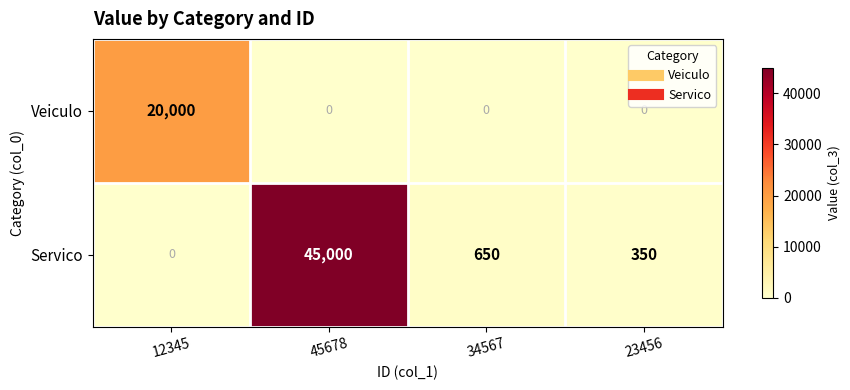

What is the difference between the highest and lowest values at 12345?

20000